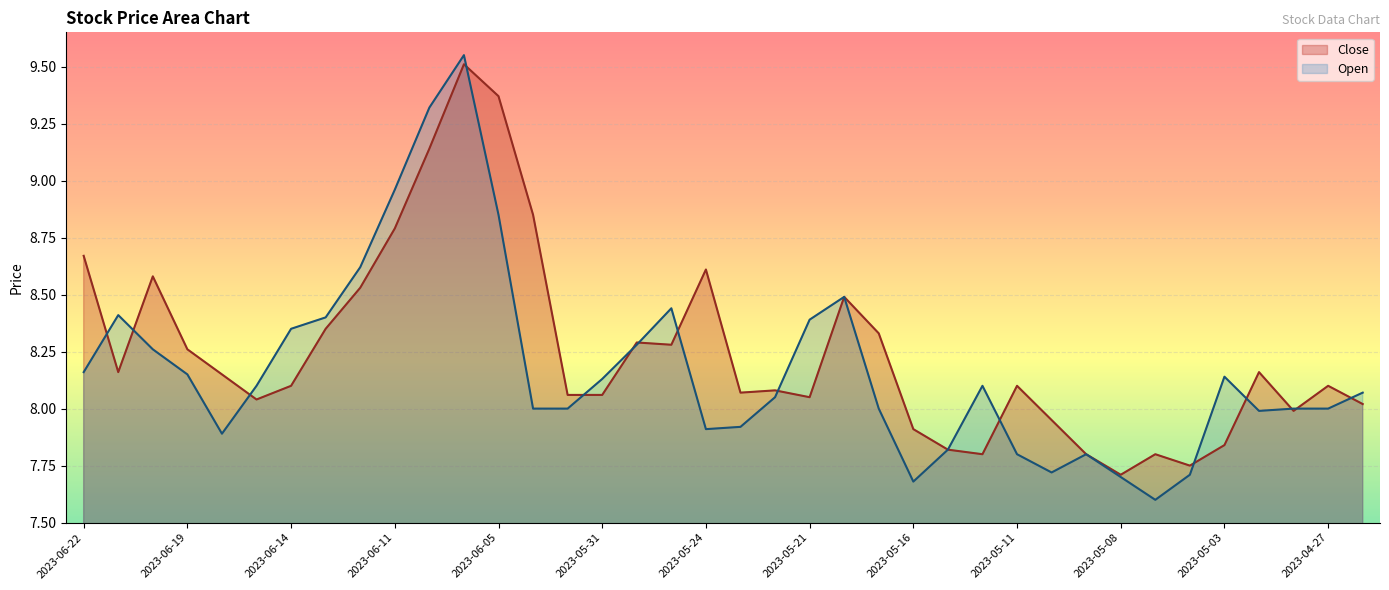

Reading right to left, transcribe all the data shown in this chart.

Close: 8.0	8.1	8.0	8.2	7.8	7.8	7.8	7.7	7.8	8.0	8.1	7.8	7.8	7.9	8.3	8.5	8.1	8.1	8.1	8.6	8.3	8.3	8.1	8.1	8.8	9.4	9.5	9.1	8.8	8.5	8.3	8.1	8.0	8.2	8.3	8.6	8.2	8.7
Open: 8.1	8.0	8.0	8.0	8.1	7.7	7.6	7.7	7.8	7.7	7.8	8.1	7.8	7.7	8.0	8.5	8.4	8.1	7.9	7.9	8.4	8.3	8.1	8.0	8.0	8.8	9.6	9.3	9.0	8.6	8.4	8.3	8.1	7.9	8.2	8.3	8.4	8.2